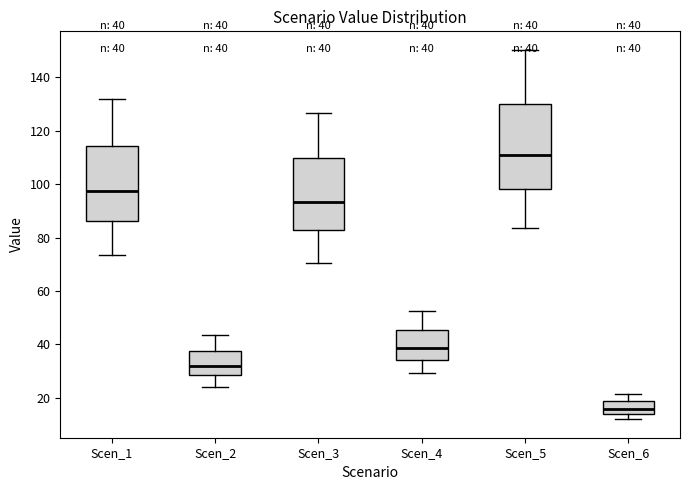

Comparing the boxes themselves (not the whiskers), which one is the tallest?

Scen_5